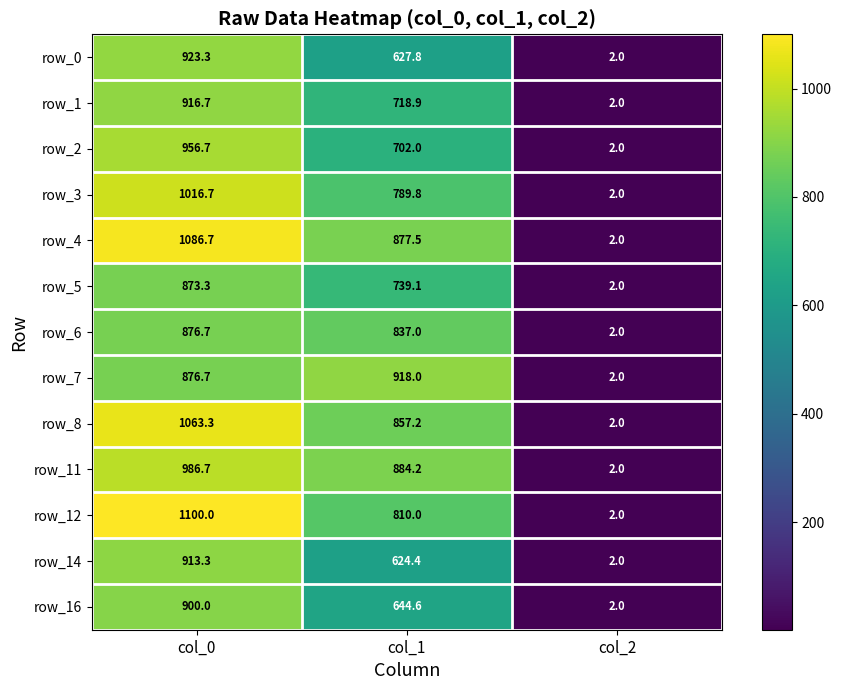

At which category is the sum across all series the highest?

col_0